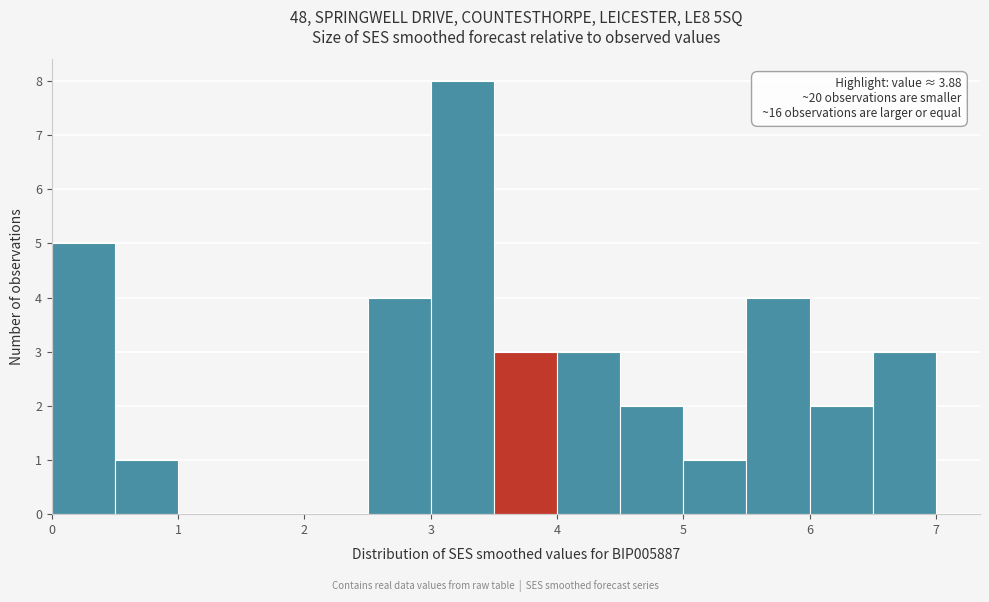

Which range on the x-axis has the tallest bar?

3.0 to 3.5